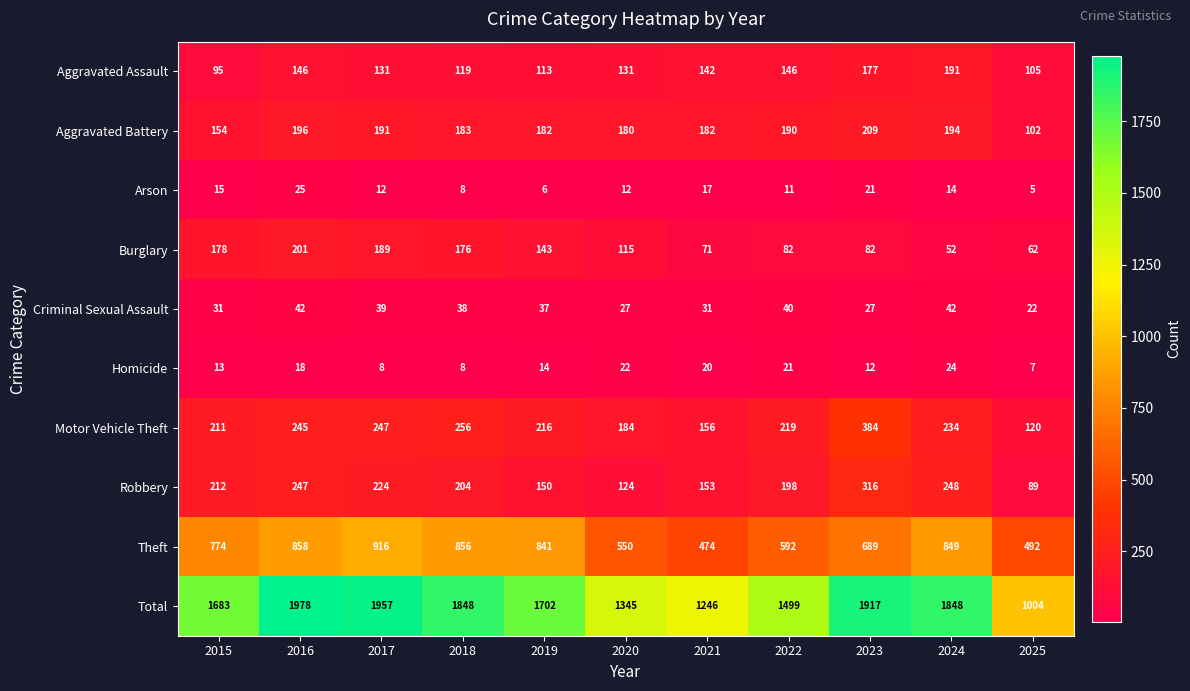

Where does the Arson series first go above 12?

2015